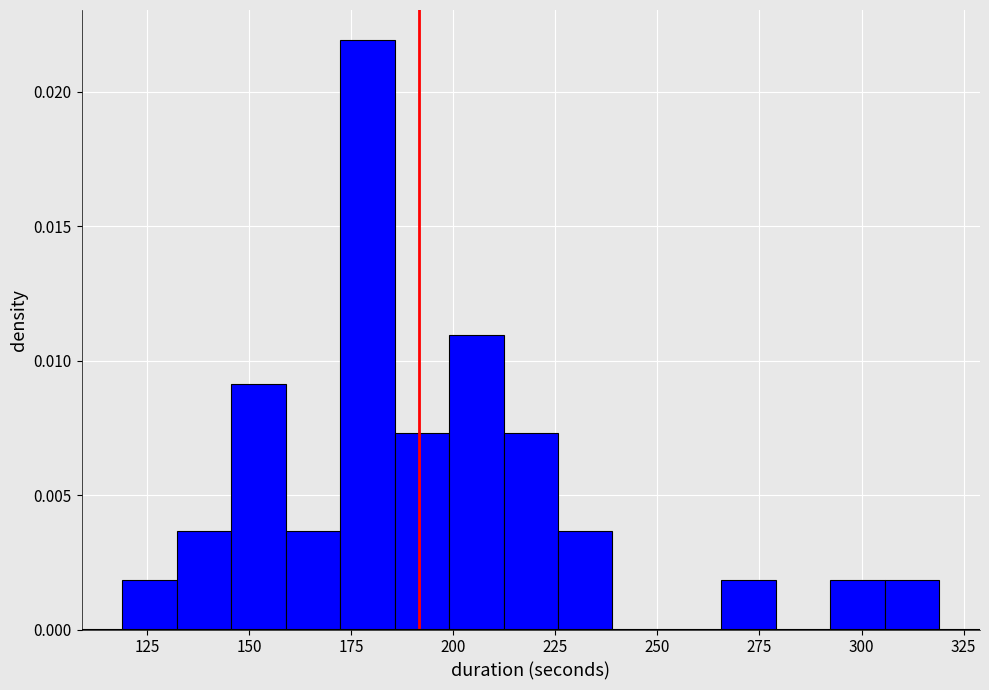

Read against the x-axis, roughly where is the centre of the tallest bar?

180